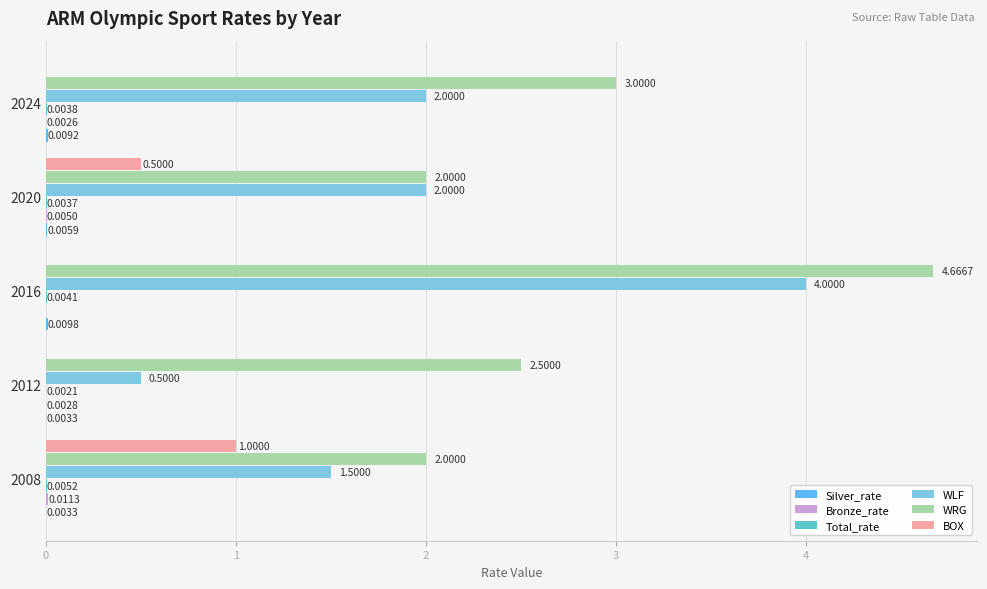

Which label corresponds to the largest value in the chart?

2016